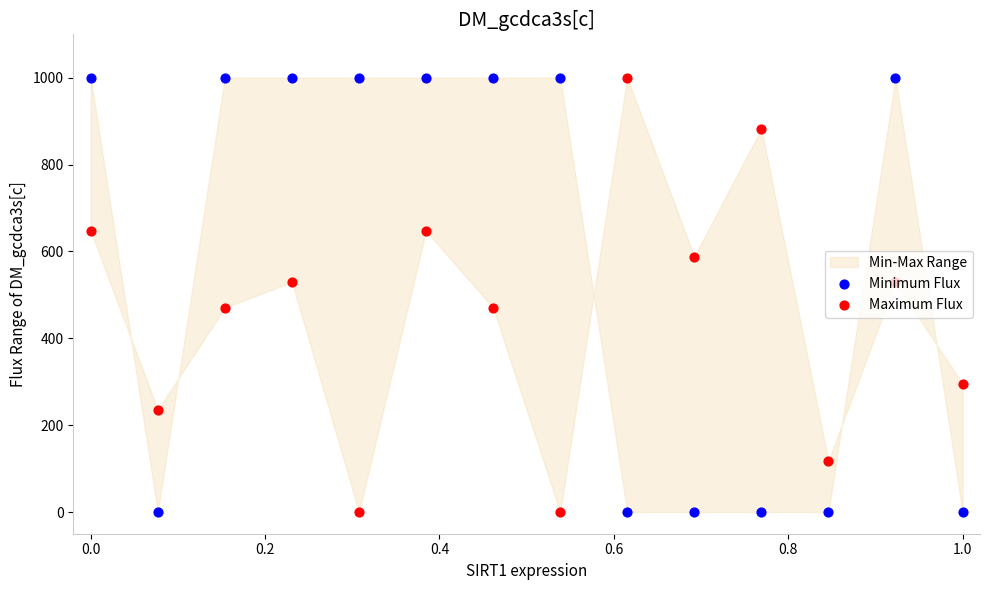

Is the value of Maximum Flux at 9 greater than the value of Minimum Flux at 0.2?

No